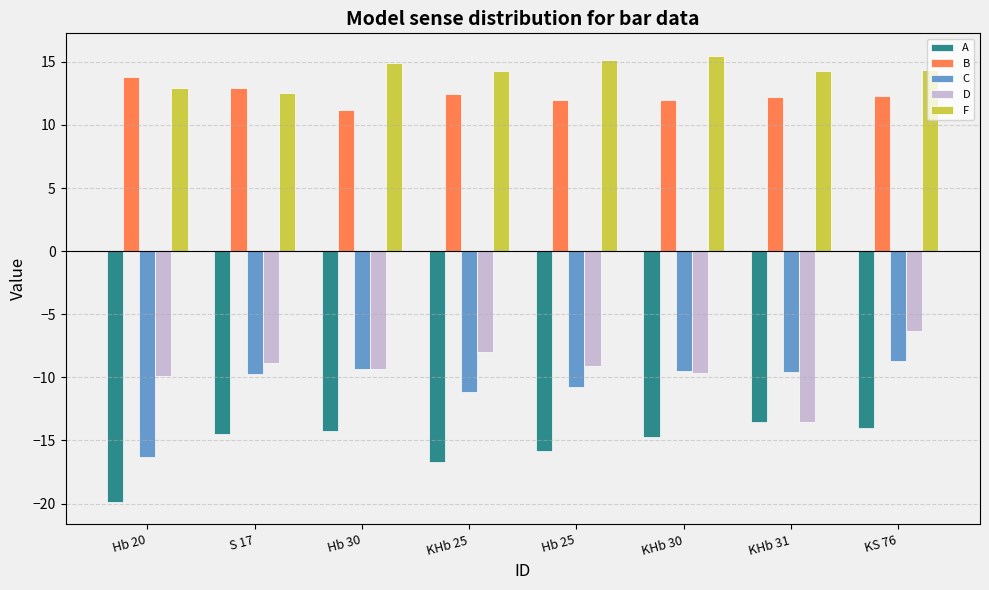

True or false: A has a value of -25.4 at S 17.

False